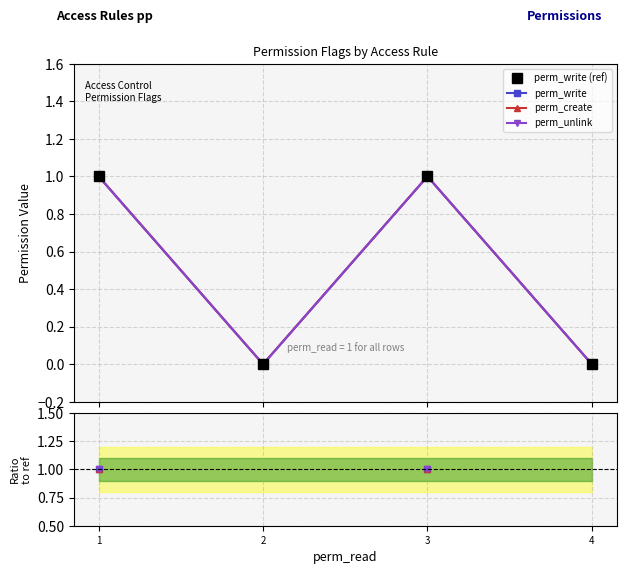

List the series in order of their peak value, lowest first.

perm_write (ref), perm_write, perm_create, perm_unlink